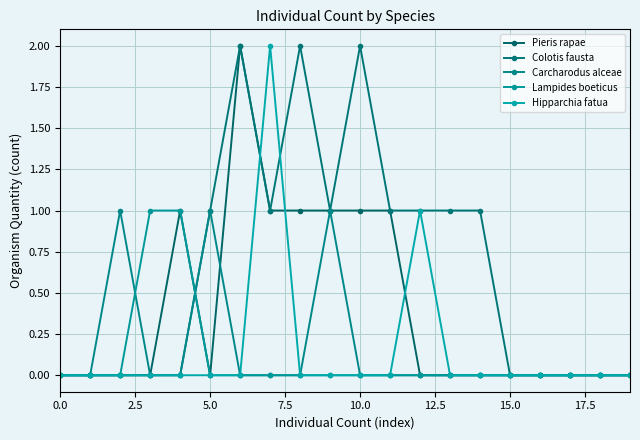

Does the chart have visible grid lines?

Yes